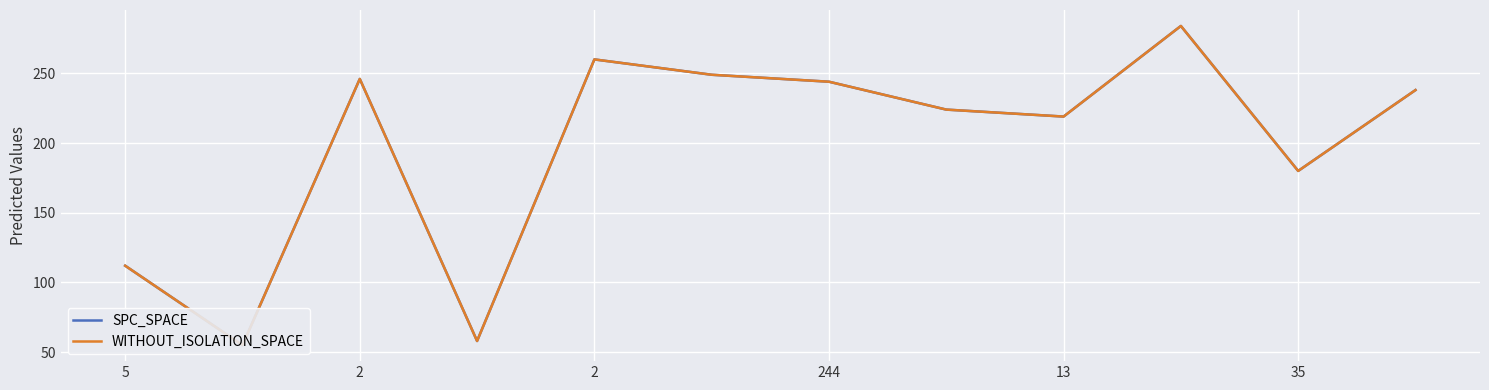

What is the difference between the maximum and minimum values in the SPC_SPACE series?

229